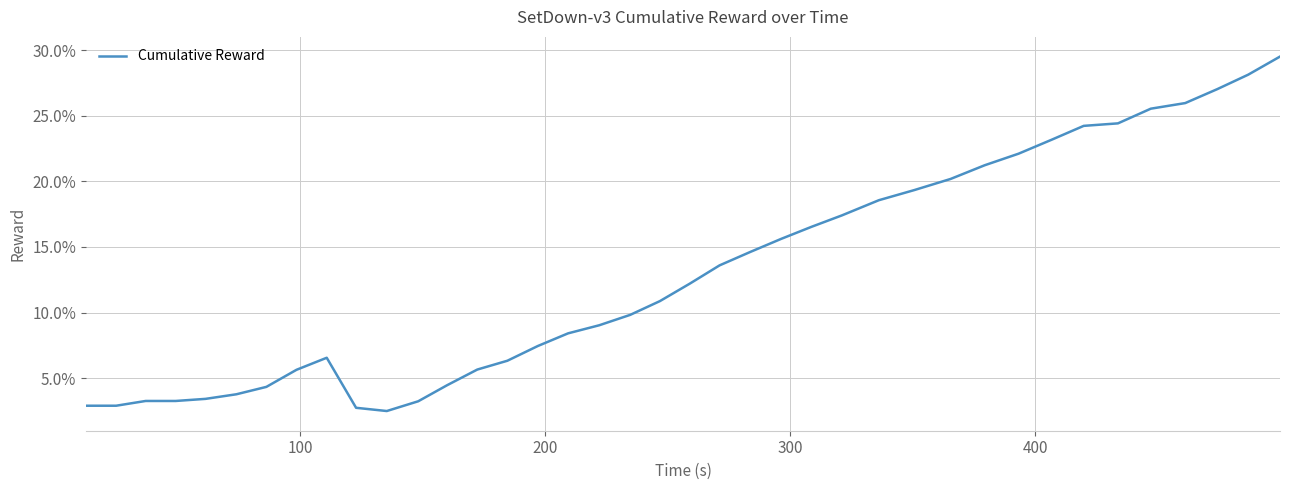

What is the smallest value displayed?

2.5